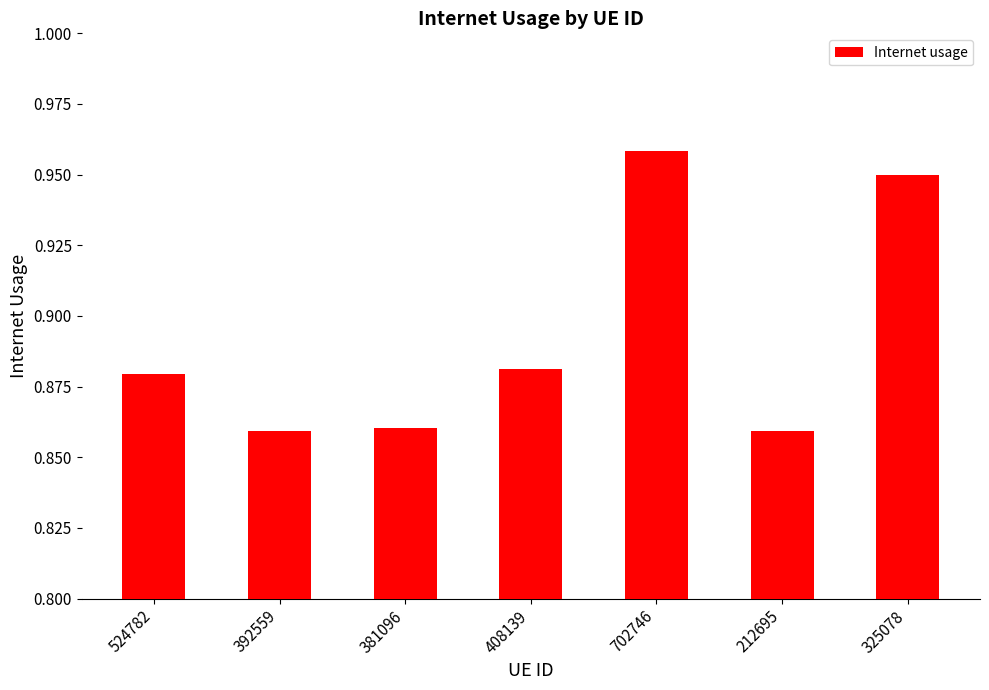

Between 702746 and 212695, which is larger?

702746